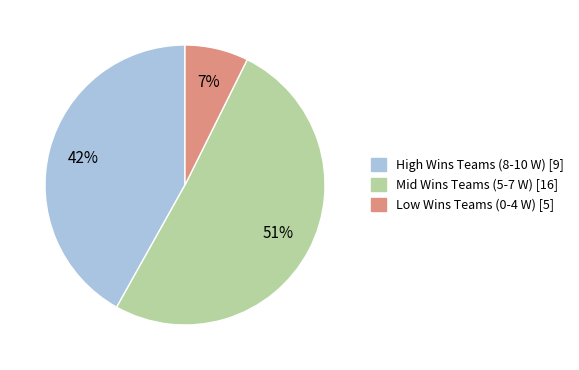

To the nearest percent, what is the average slice percentage?

33%